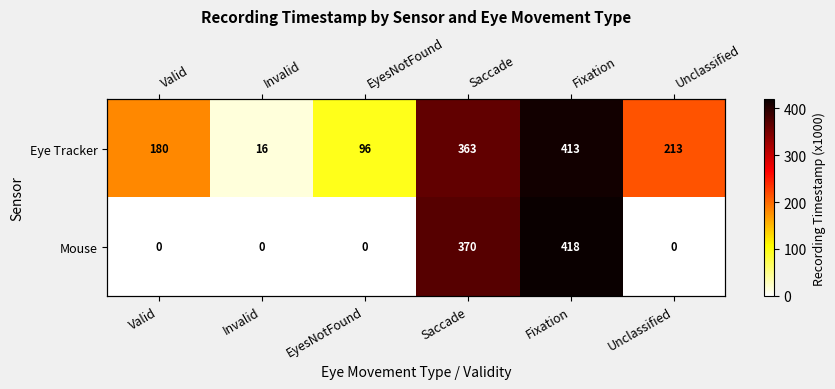

At which category is the sum across all series the highest?

Fixation